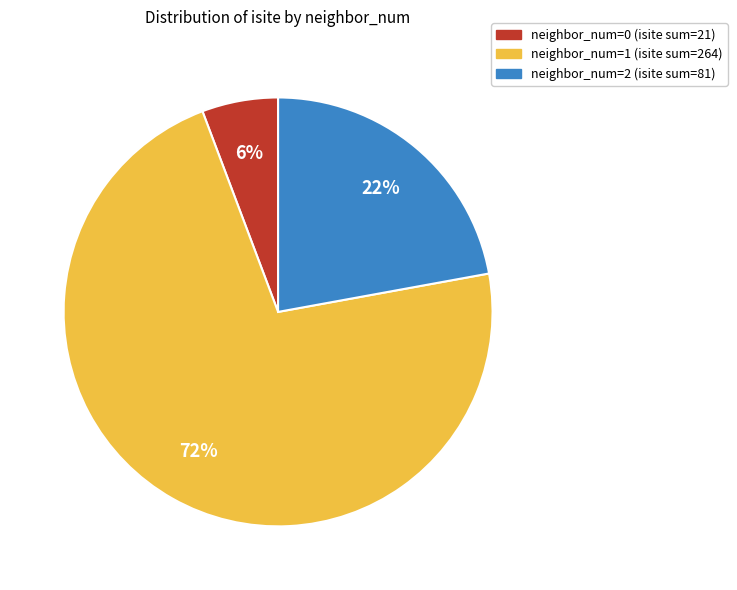

Is there a majority slice in this chart?

Yes